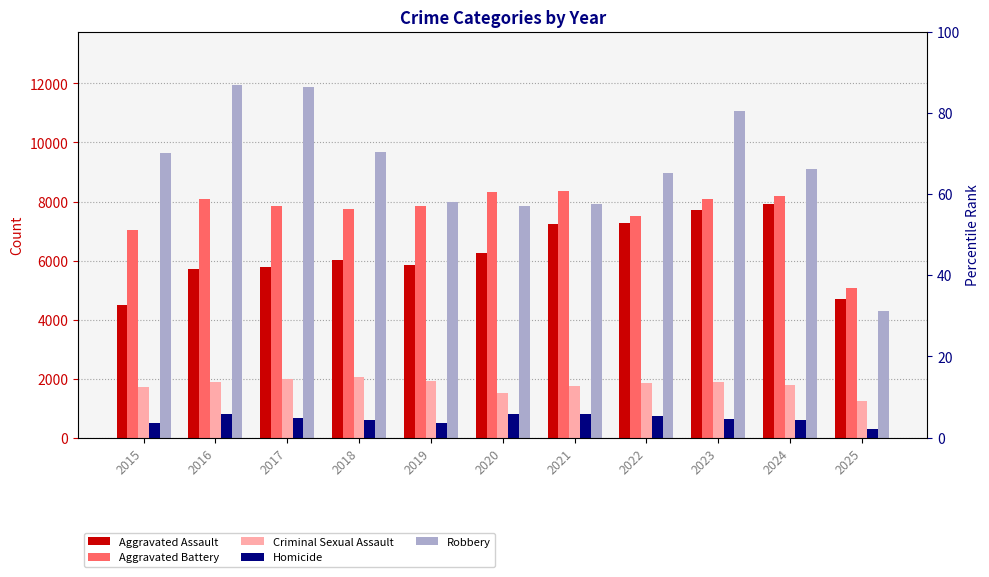

Reading right to left, transcribe all the data shown in this chart.

Aggravated Assault: 4701	7905	7712	7281	7242	6265	5841	6002	5793	5713	4480
Aggravated Battery: 5064	8182	8080	7495	8348	8320	7858	7734	7845	8085	7018
Criminal Sexual Assault: 1248	1780	1873	1844	1760	1508	1931	2055	1995	1871	1715
Homicide: 297	589	632	730	806	787	499	588	672	786	496
Robbery: 4304	9116	11052	8964	7920	7855	7995	9681	11881	11960	9638